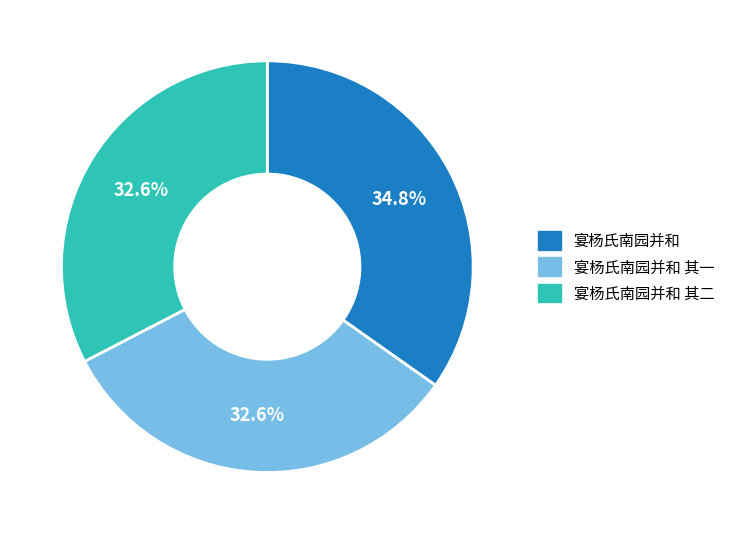

Is there any slice that represents more than half of the pie?

No